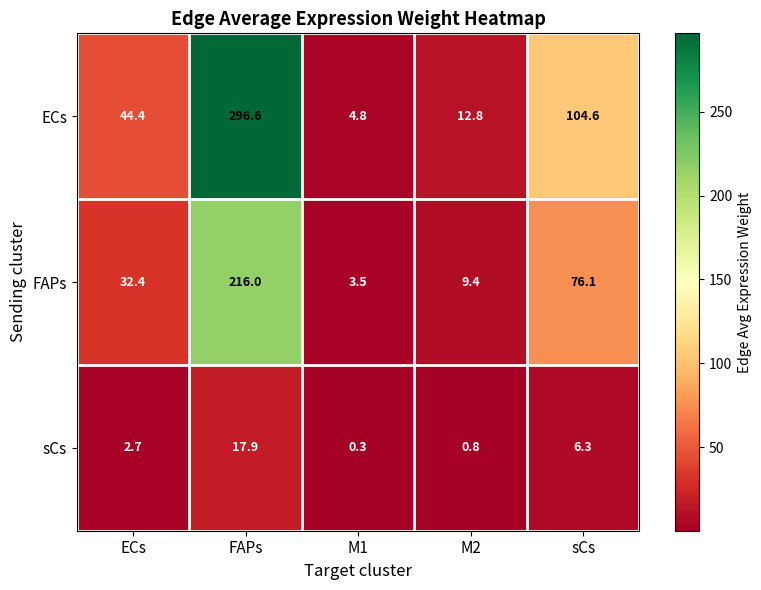

Which series has the largest total across all categories?

ECs